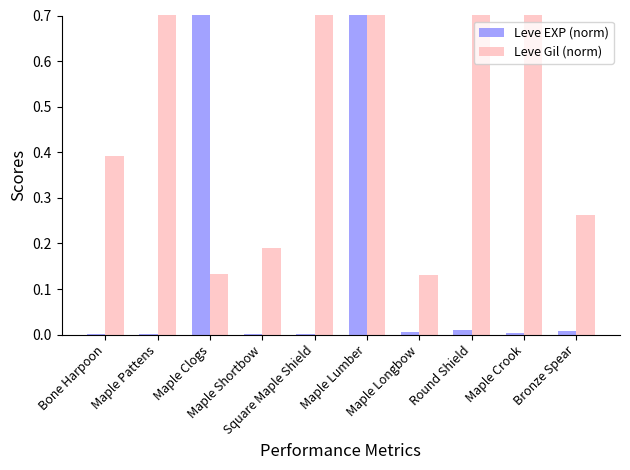

Which series has the largest total across all categories?

Leve Gil (norm)